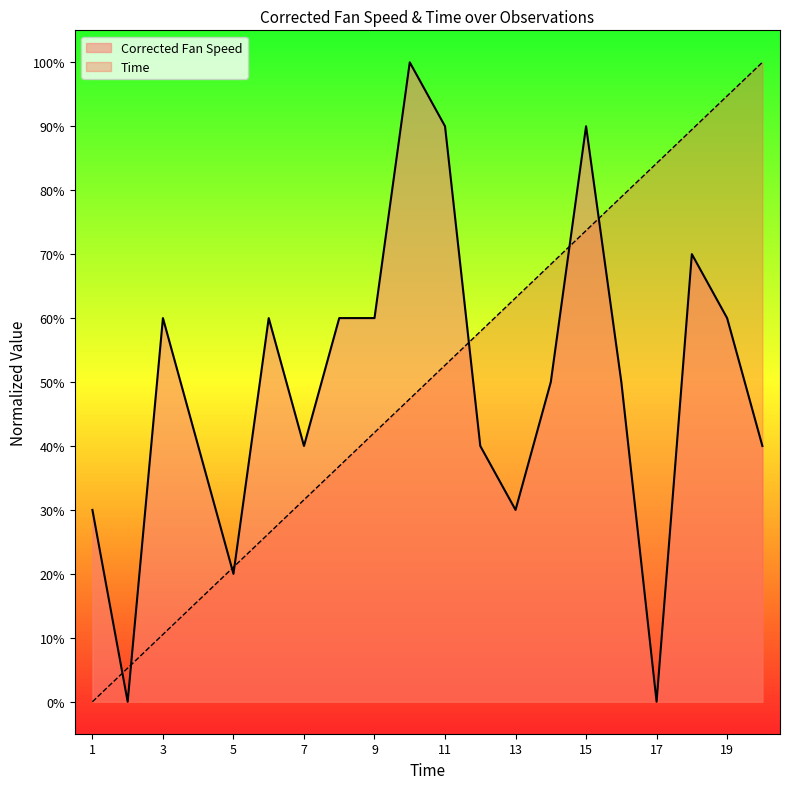

Is it true that Time equals 75.7 at 10?

False